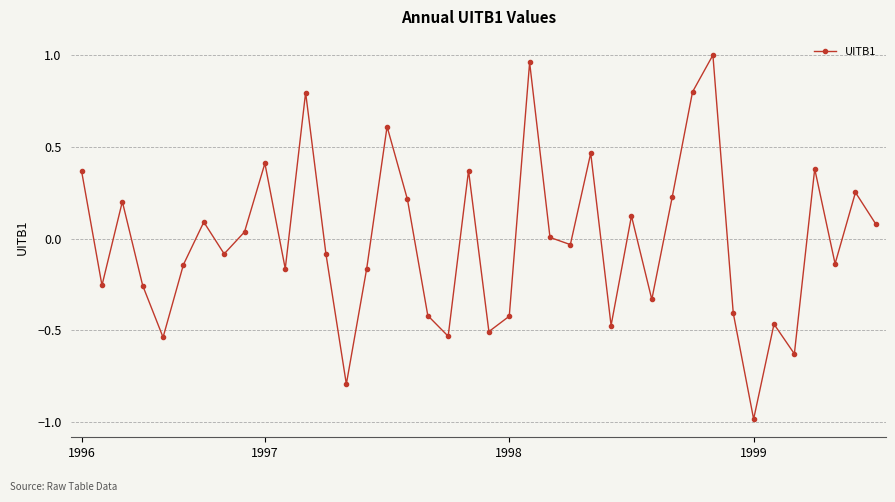

What is the value of the 31st point from the left?

0.8